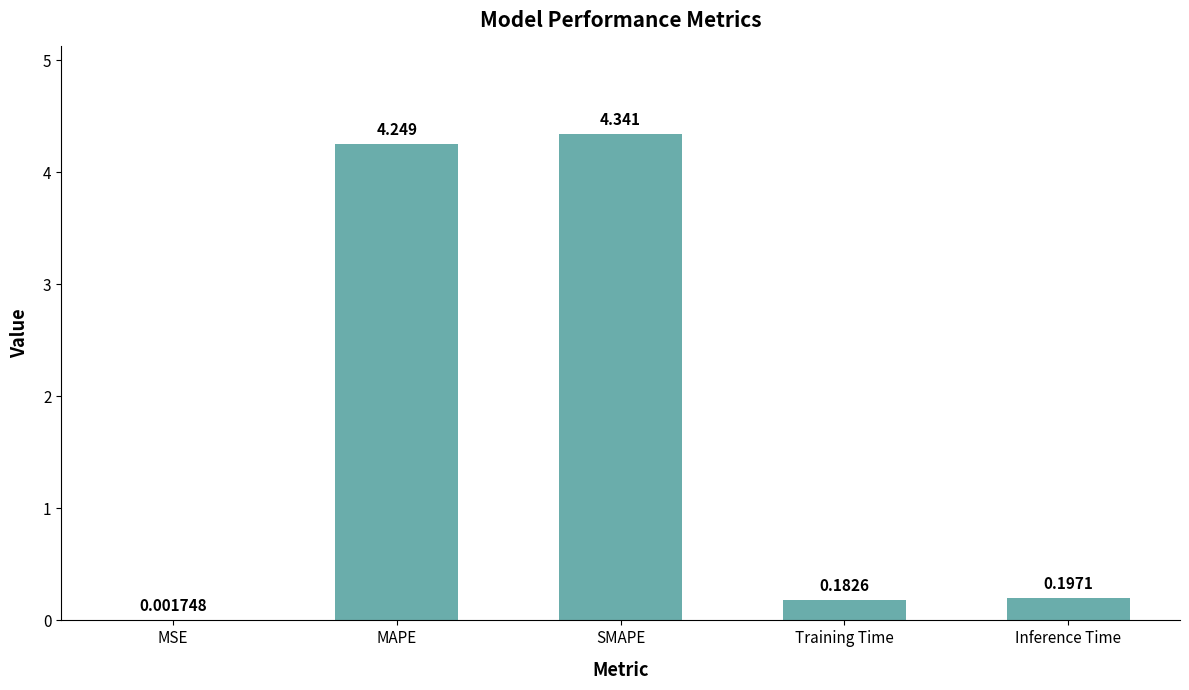

At which label is the value closest to 2?

Inference Time